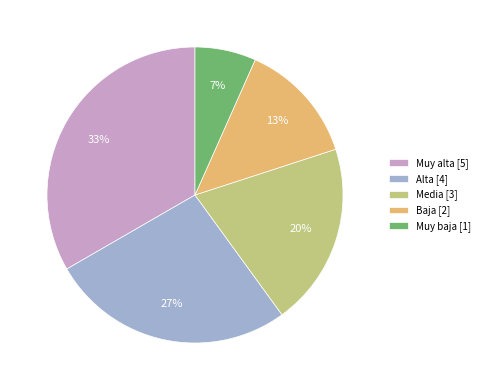

Combined, do Muy baja and Baja account for over 50%?

No